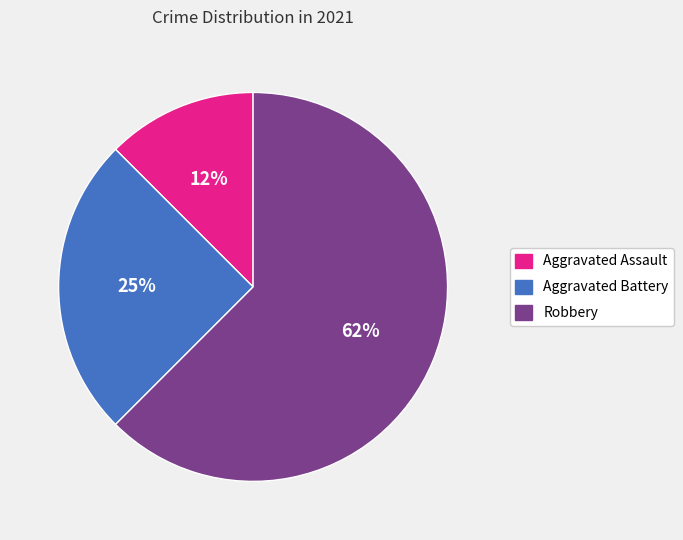

Do Robbery and Aggravated Battery together represent more than half of the pie?

Yes